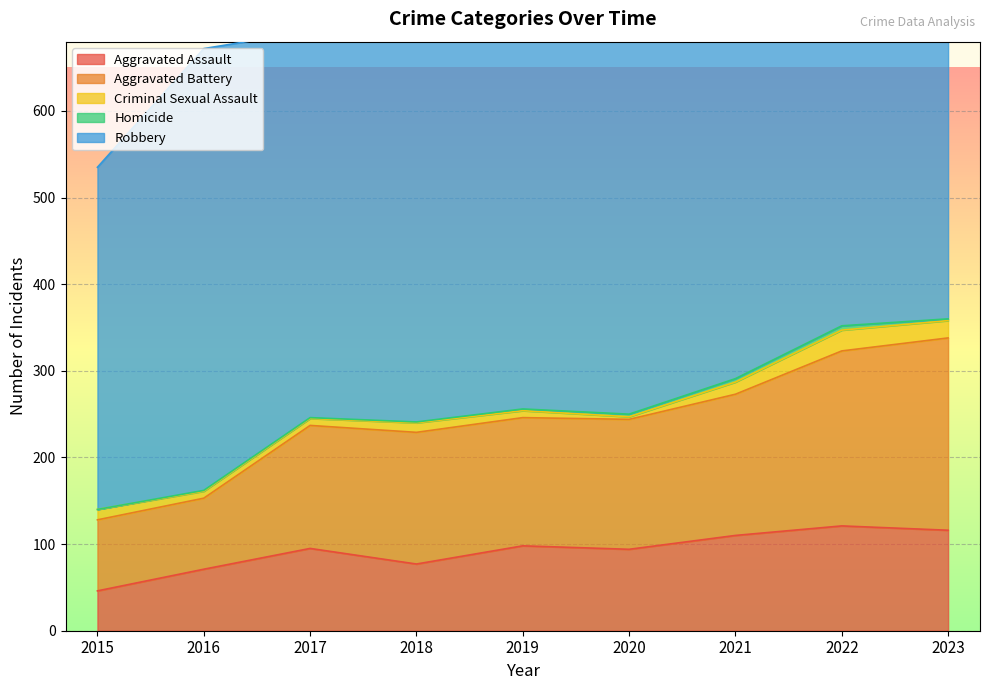

What is the difference between the Criminal Sexual Assault values at 2019 and 2023?

12